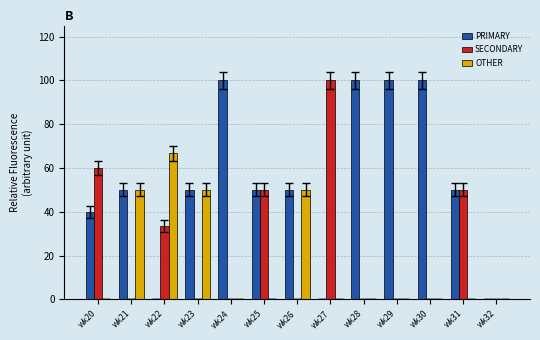

What is the total value across all series at wk28?

100.0